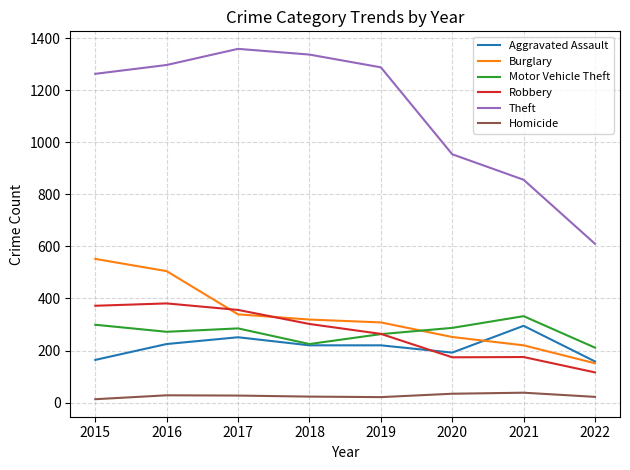

What is the maximum value shown in the chart?

1359